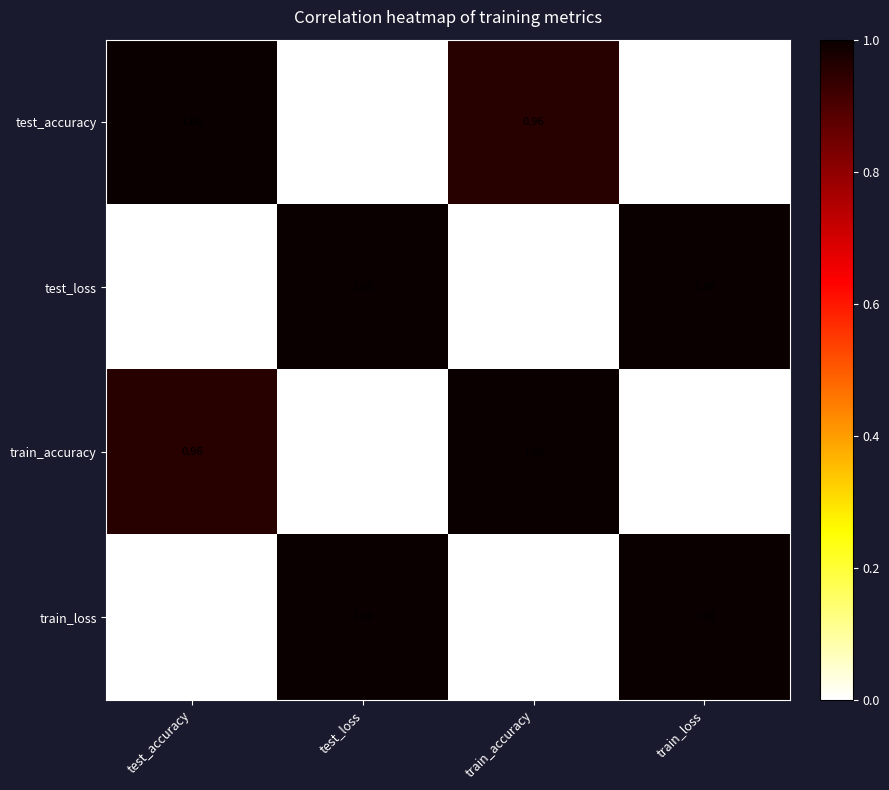

Is the value of test_loss at test_accuracy greater than the value of test_accuracy at test_accuracy?

No